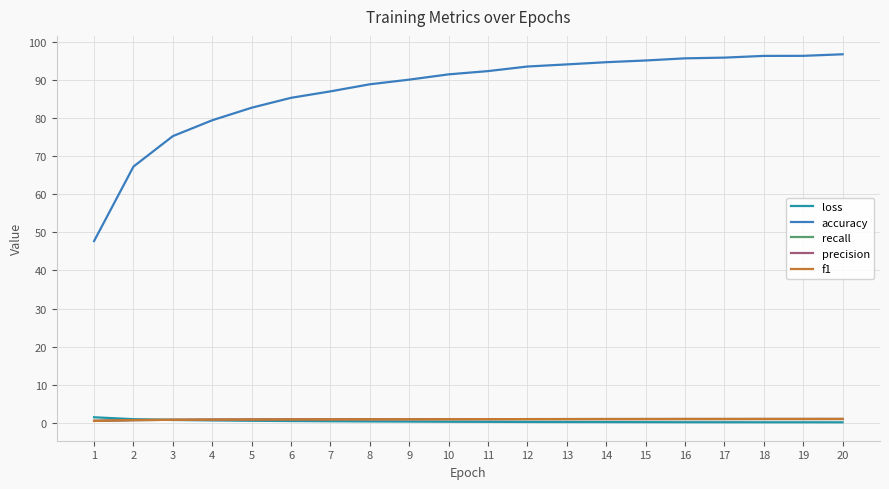

What are all the series names shown in the legend?

loss, accuracy, recall, precision, f1